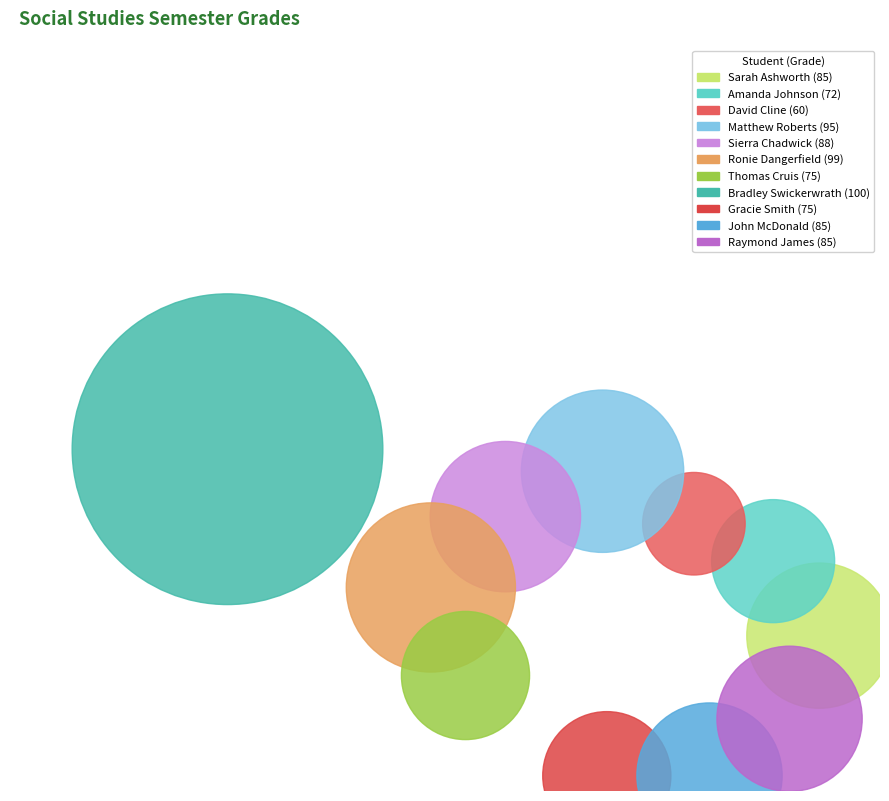

Does Sierra Chadwick represent more than half of the total?

No